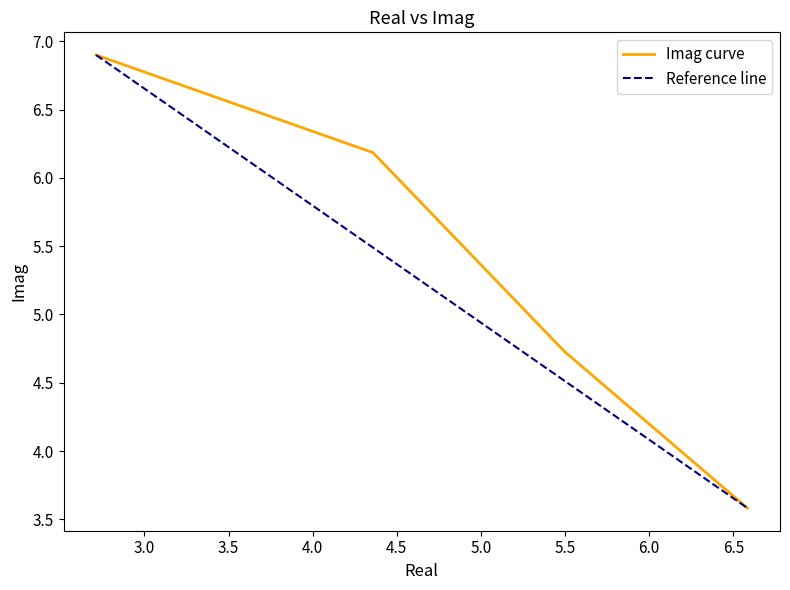

What is the highest value of the Imag curve series?

6.9